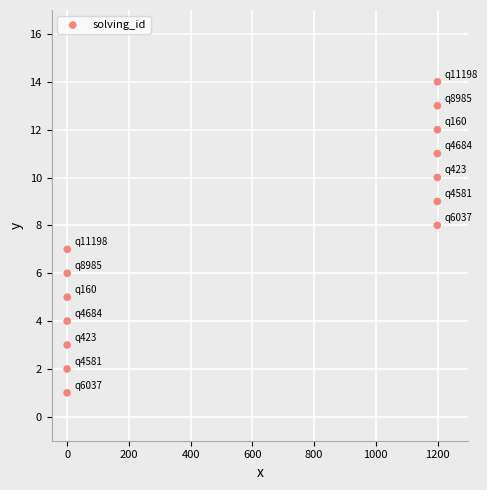

What is the range of Y values (max minus min)?

13